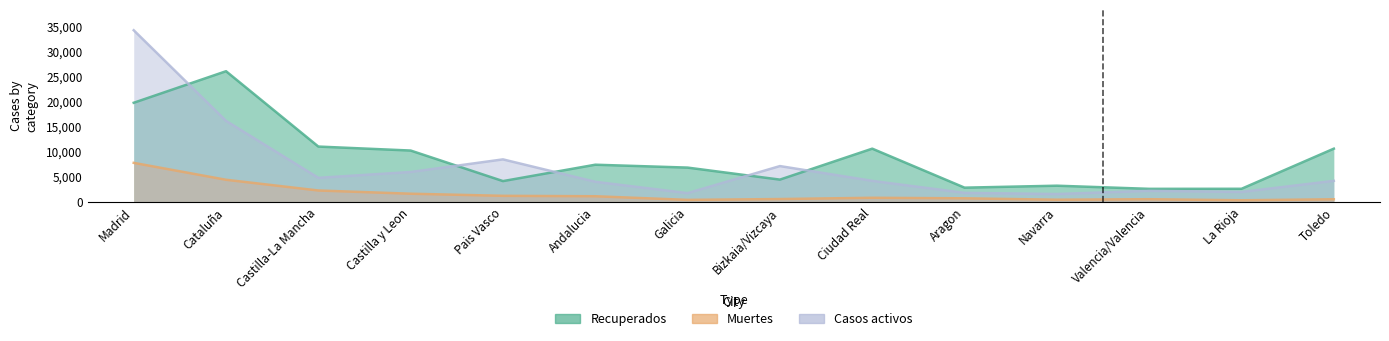

In Muertes, how many points are higher than both neighbors (excluding endpoints)?

2